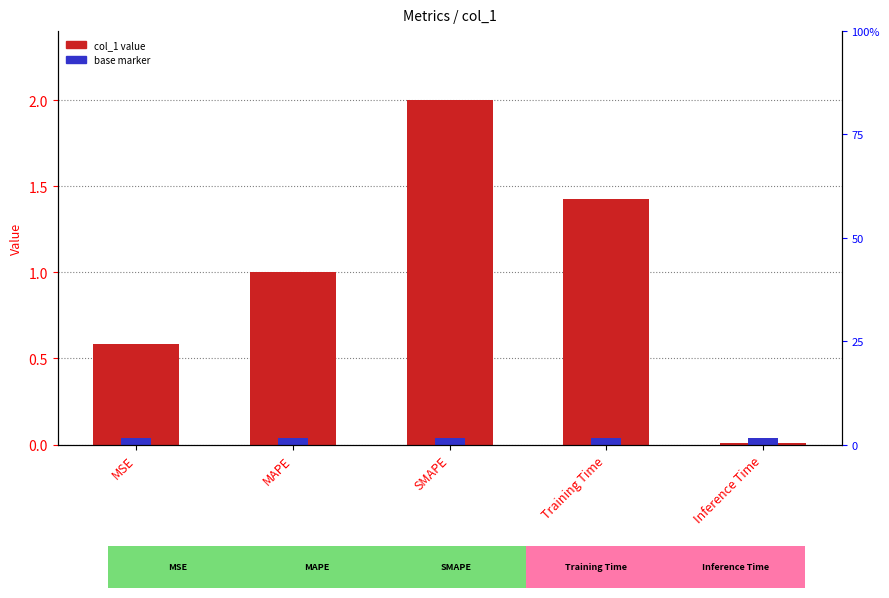

Are the bars grouped side by side (vs. stacked)?

No